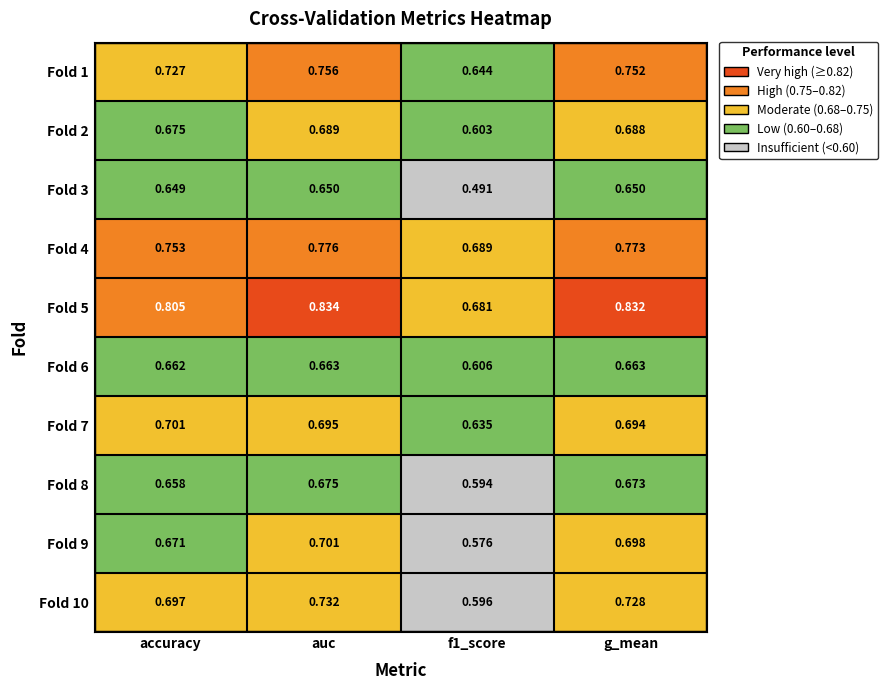

At which category is the sum across all series the highest?

auc